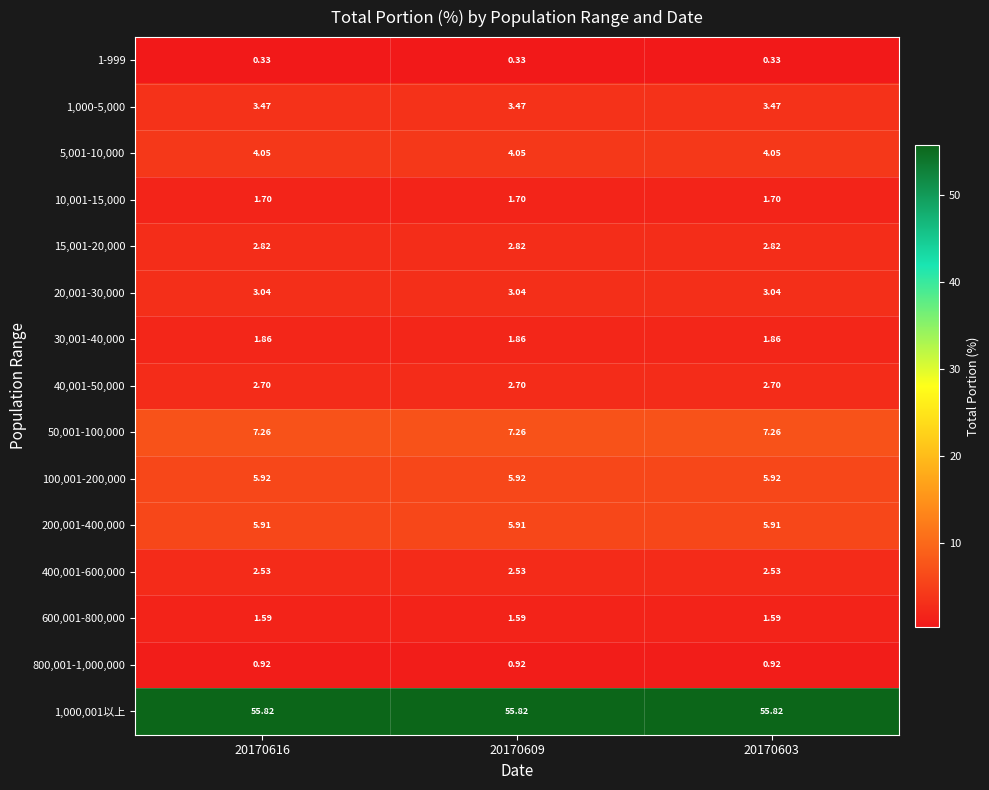

Is the value of 20,001-30,000 at 20170603 greater than the value of 400,001-600,000 at 20170609?

Yes